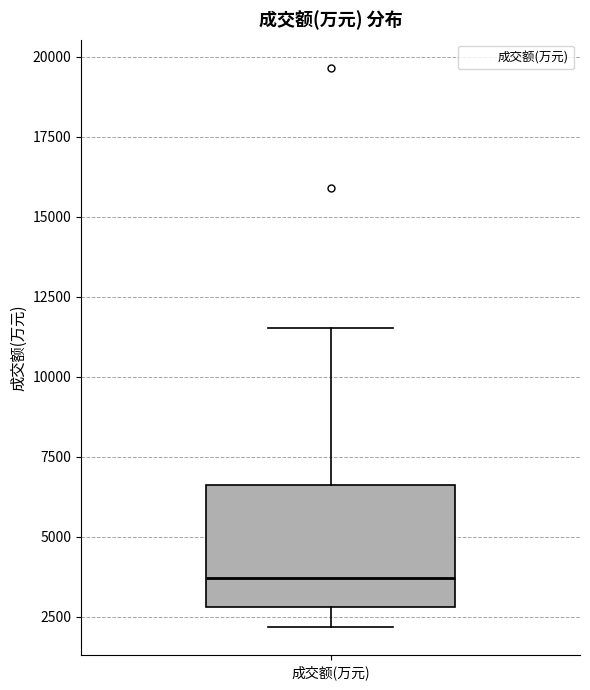

Where does the upper whisker of the box for 成交额(万元) end on the y-axis? The values are not printed on the chart, so give them approximately, as read against the axis.

11500